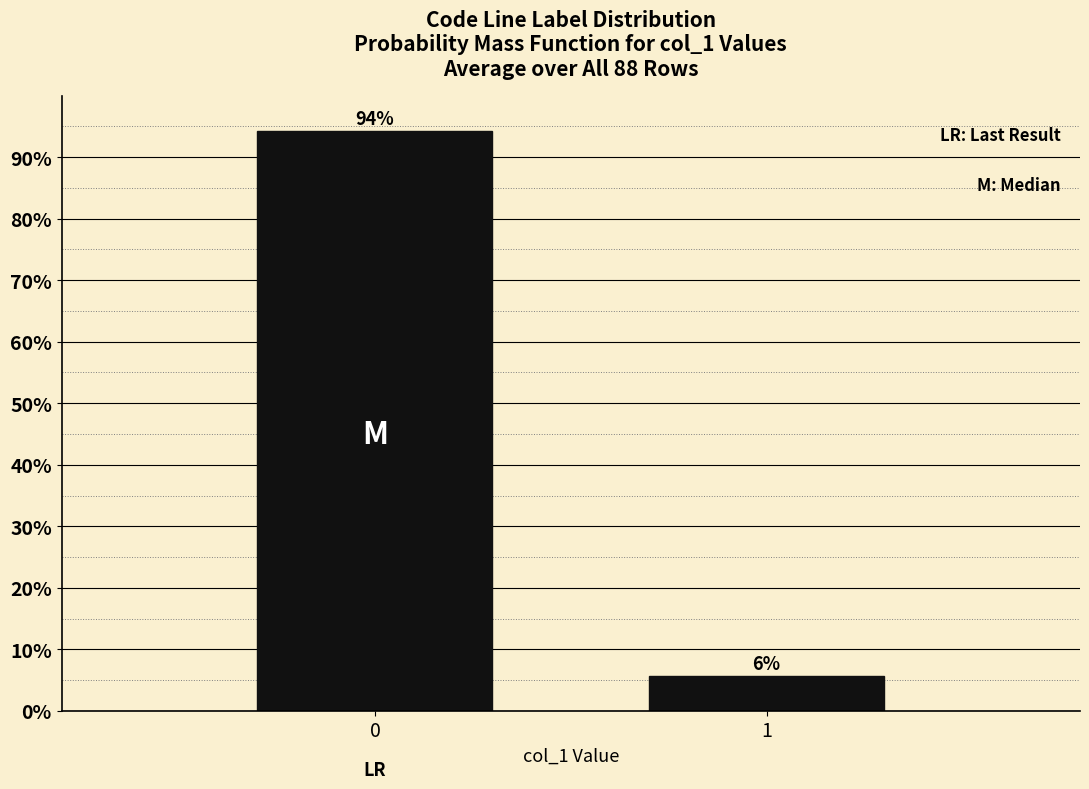

Read the value at 0.

94.3